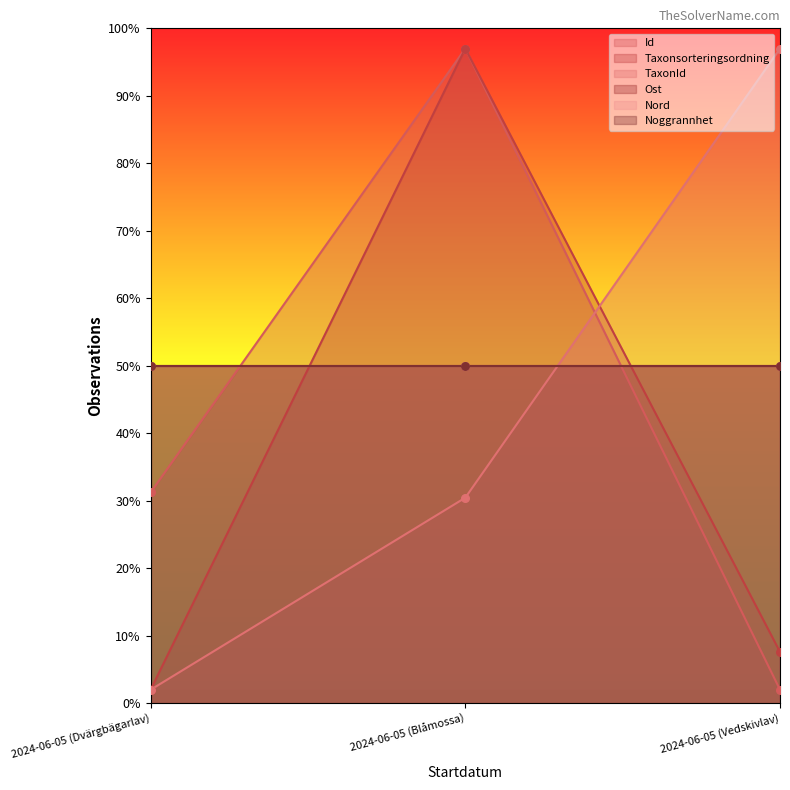

What is the total value across all series at 2024-06-05 (Vedskivlav)?

106.6